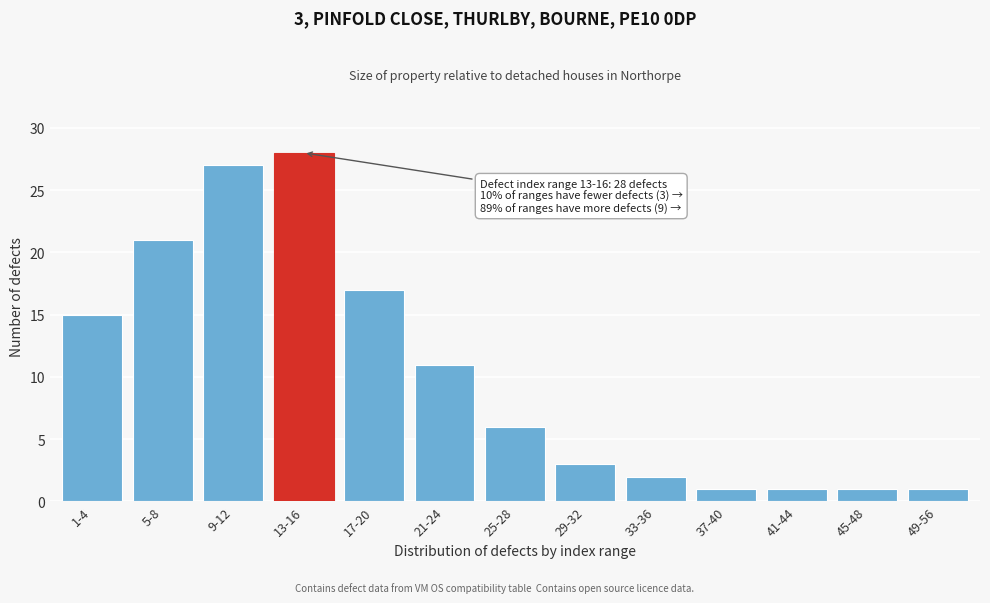

Reading left to right, transcribe all the data shown in this chart.

15	21	27	28	17	11	6	3	2	1	1	1	1